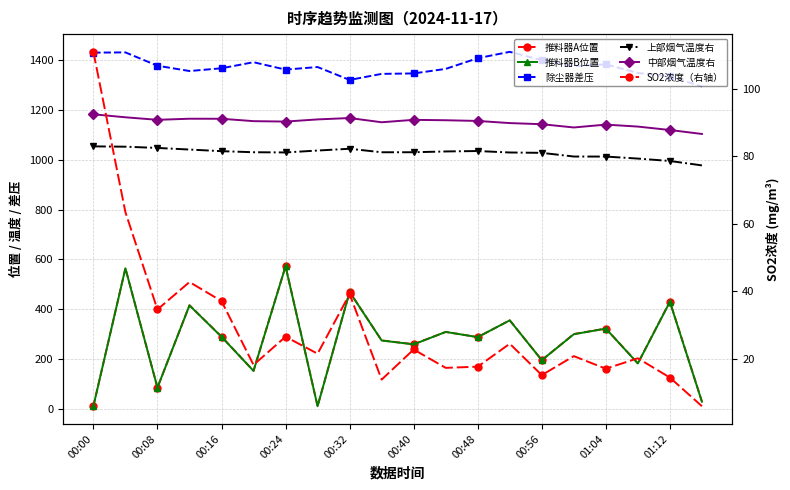

Reading right to left, list all the values displayed in this chart.

推料器A位置: 28.7	430.4	182.2	321.9	299.8	195.0	355.0	287.5	308.3	258.9	274.1	469.6	9.9	572.7	151.9	289.5	415.4	84.7	564.0	10.7
推料器B位置: 27.8	429.3	181.5	321.6	299.1	194.8	354.9	287.4	308.3	258.3	273.8	469.0	9.8	571.8	151.7	288.8	415.0	84.4	564.1	10.0
除尘器差压: 1294.7	1334.9	1349.0	1383.7	1376.0	1400.6	1434.0	1408.4	1365.4	1347.2	1345.3	1321.0	1372.8	1362.6	1392.2	1367.8	1356.8	1378.1	1431.7	1430.8
上部烟气温度右: 977.6	995.3	1005.0	1013.1	1013.2	1028.0	1029.4	1035.3	1033.6	1030.4	1030.3	1044.4	1037.3	1029.6	1030.5	1034.8	1041.3	1047.7	1052.7	1054.0
中部烟气温度右: 1103.9	1119.8	1133.5	1141.5	1130.0	1143.1	1147.6	1156.2	1159.0	1160.6	1150.9	1167.9	1162.4	1153.7	1155.4	1165.0	1165.1	1160.7	1170.9	1182.9
SO2浓度（右轴）: 5.9	14.4	20.1	17.0	20.8	15.1	24.4	17.6	17.3	22.7	13.8	39.2	21.5	26.5	18.2	37.1	42.7	34.6	63.5	111.0